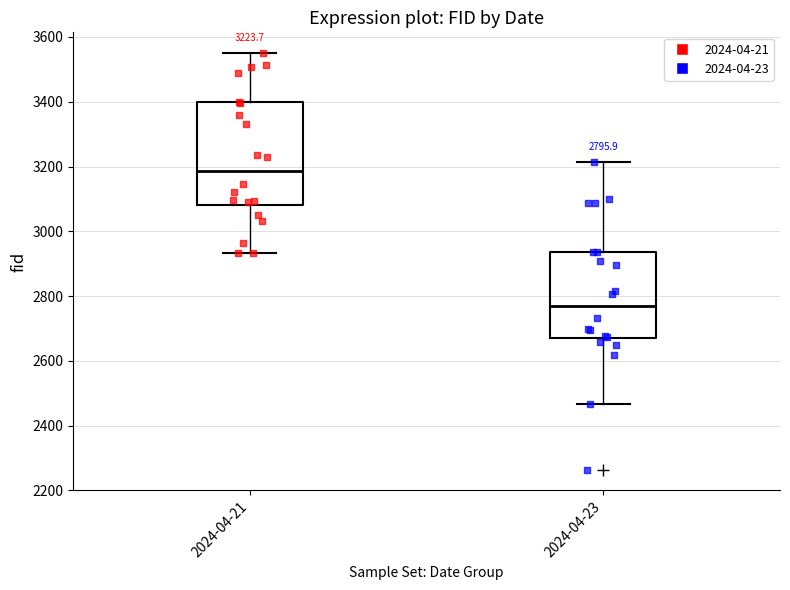

Which box is the tallest, from its lower edge to its upper edge?

2024-04-21